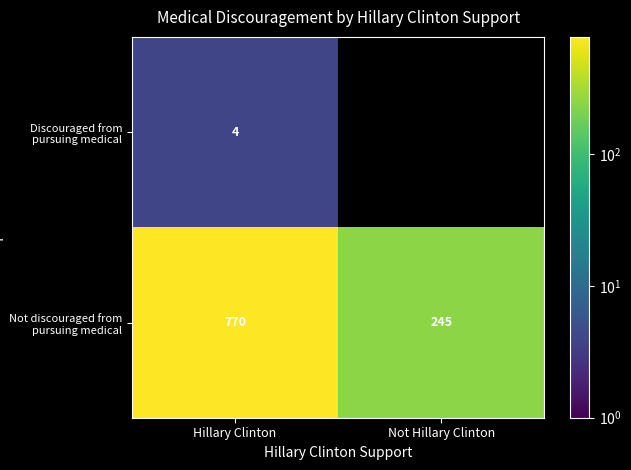

Rank the categories by Not discouraged from pursuing medical value from highest to lowest.

Hillary Clinton, Not Hillary Clinton